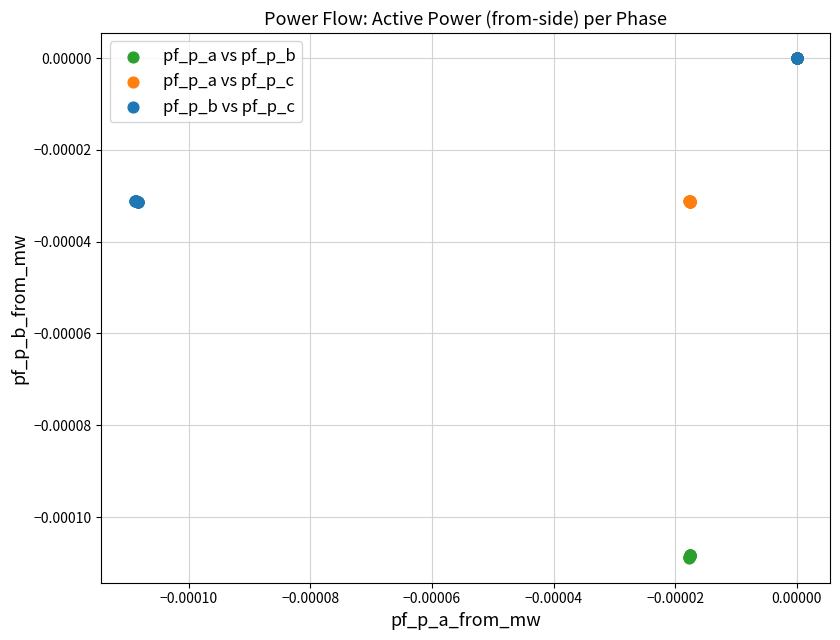

Which series has the widest spread of Y values?

pf_p_a vs pf_p_b